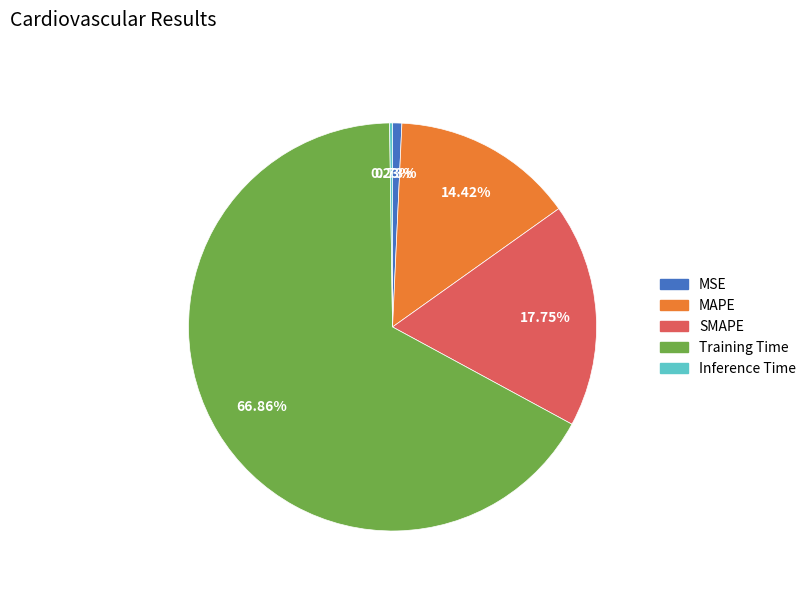

Is there a majority slice in this chart?

Yes